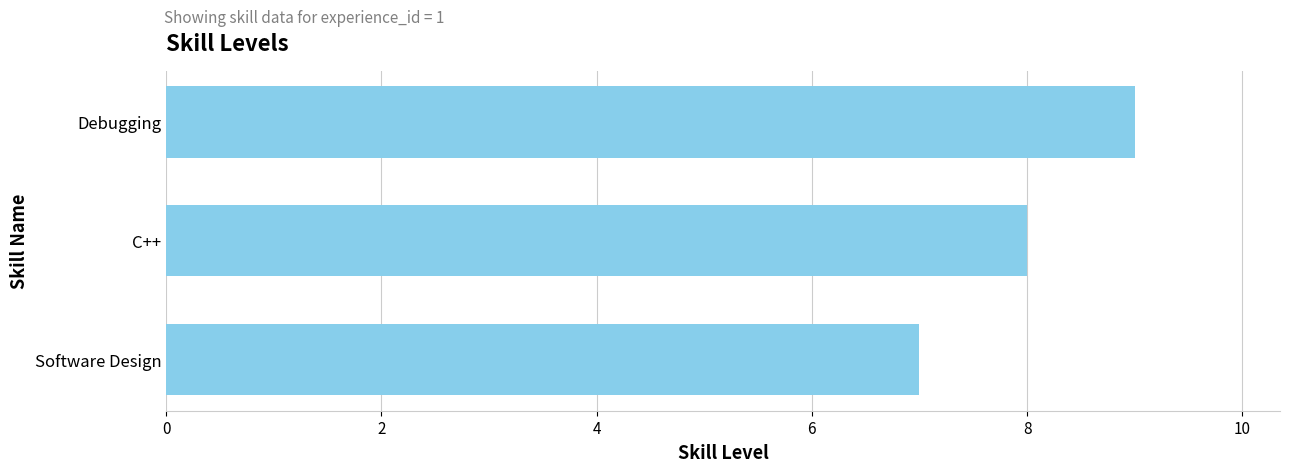

True or false: the data shows 16 at Debugging.

False